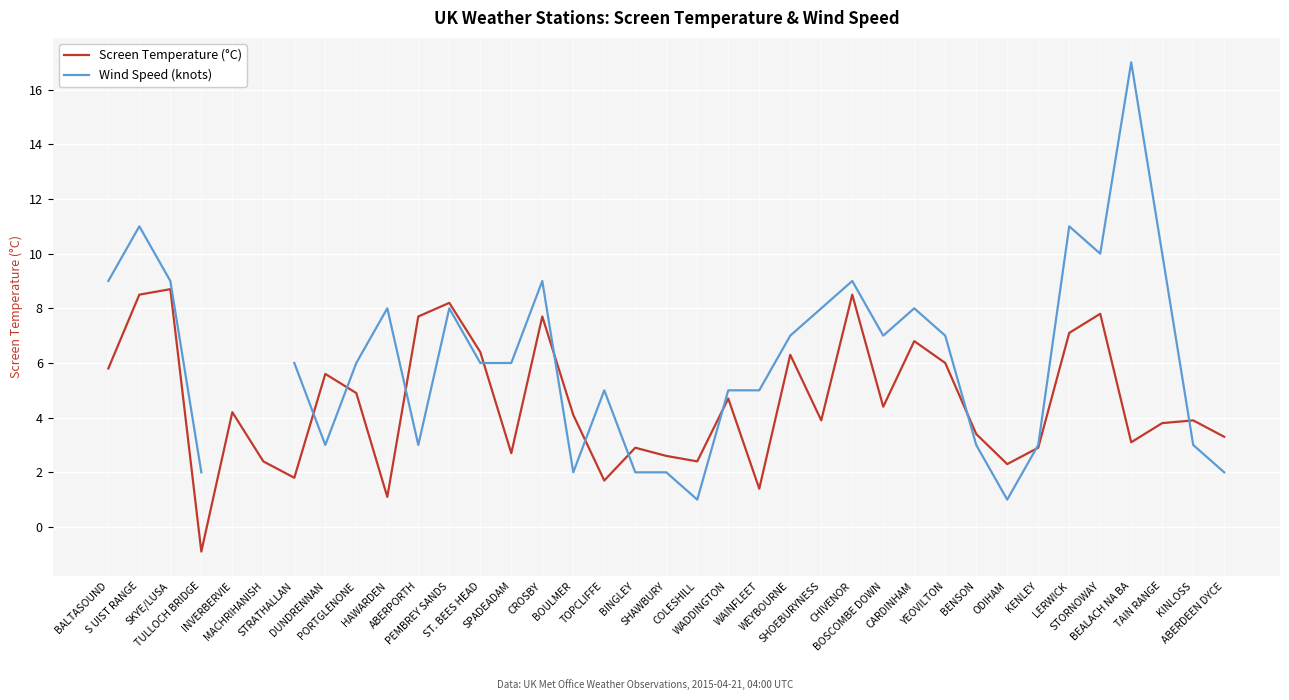

What is the label of the 12th point from the left?

PEMBREY SANDS